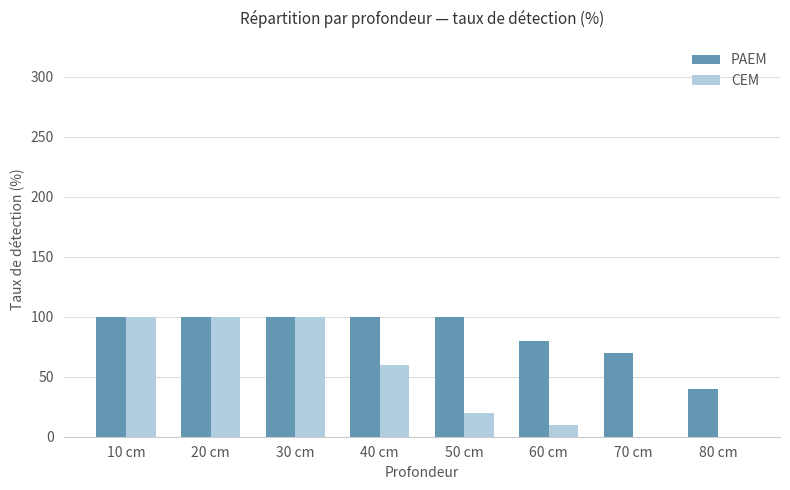

Is it true that PAEM equals 40 at 80 cm?

True